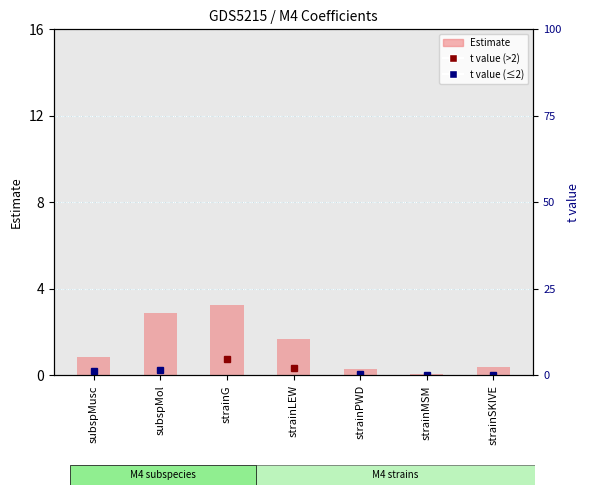

Are the bars horizontal?

No